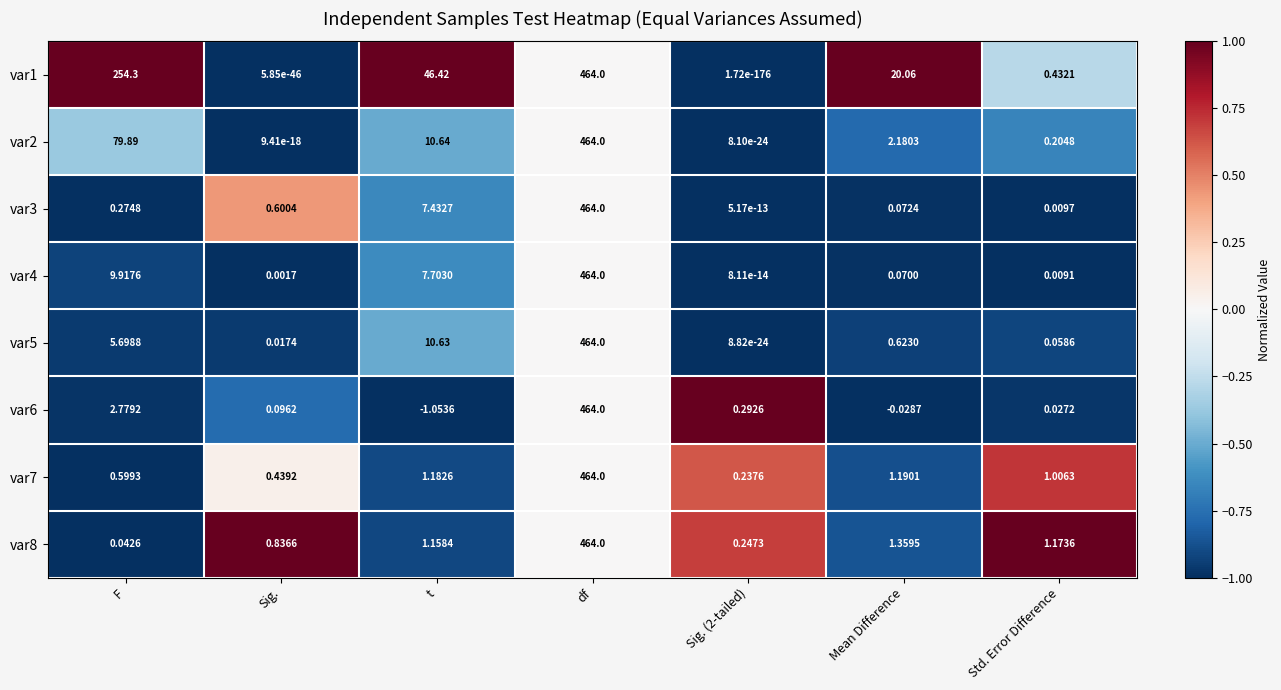

At which category does the chart reach its peak across all series?

df